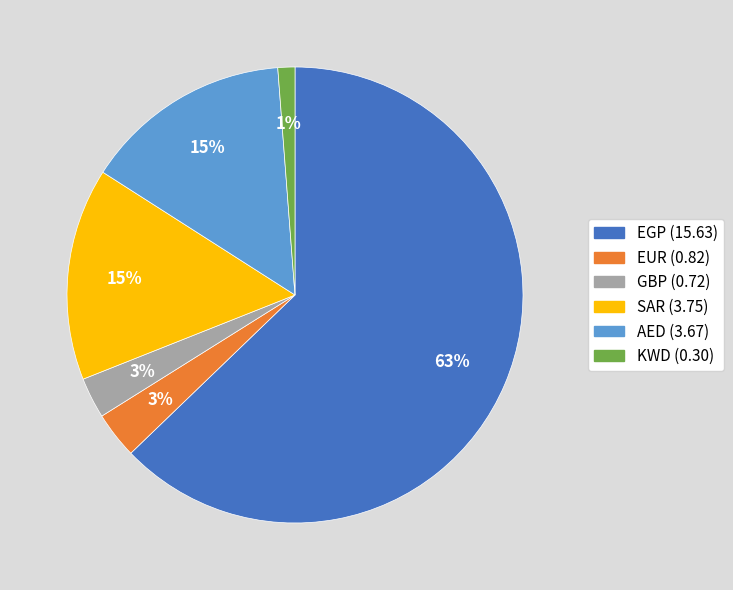

Is KWD the majority of the pie?

No